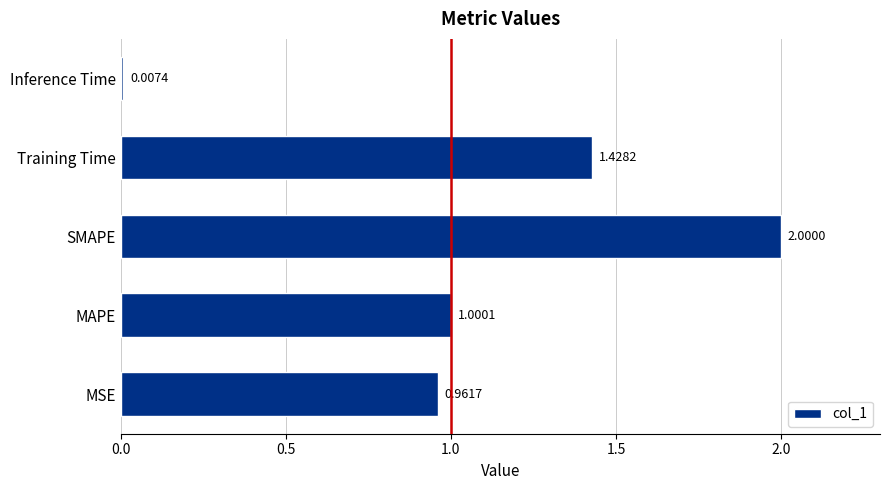

What is the change in value from MAPE to SMAPE?

+1.0